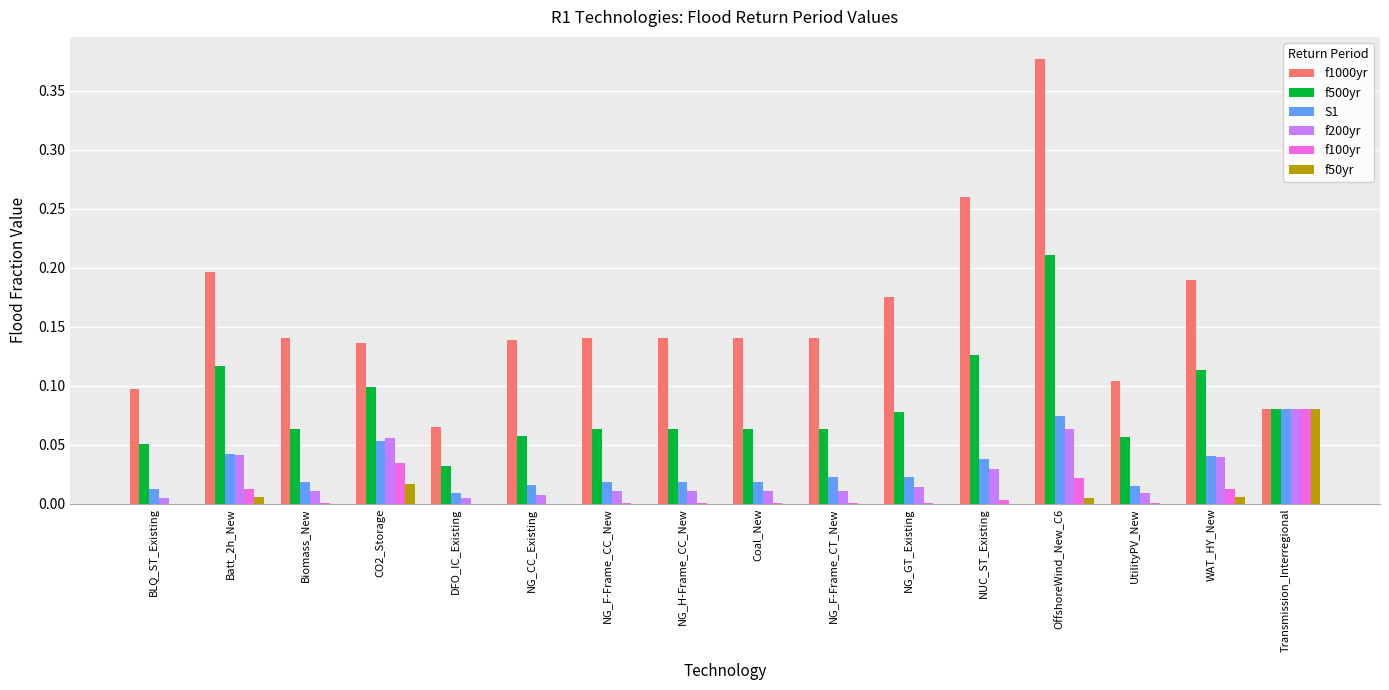

At which category does the chart reach its peak across all series?

OffshoreWind_New_C6